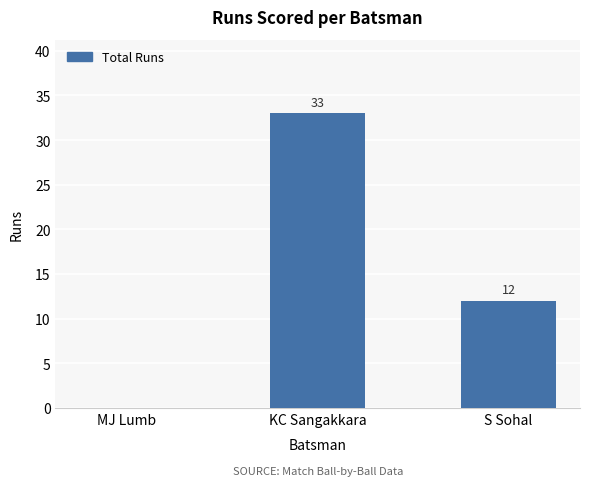

Reading left to right, what are all the values shown in this chart?

MJ Lumb=0	KC Sangakkara=33	S Sohal=12